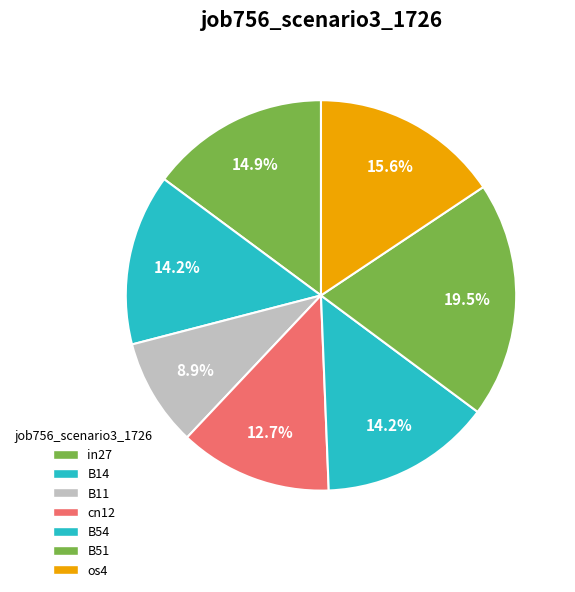

How many segments does this pie chart have?

7